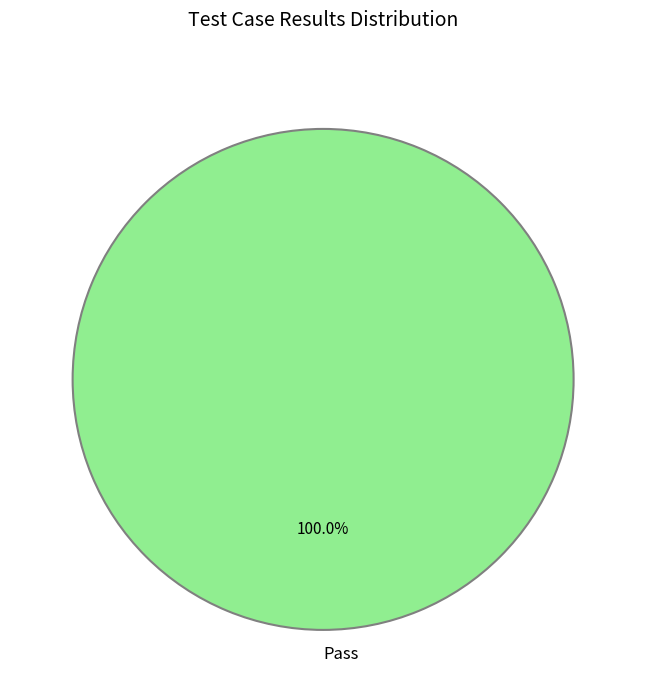

Rank the categories by value from highest to lowest.

Pass